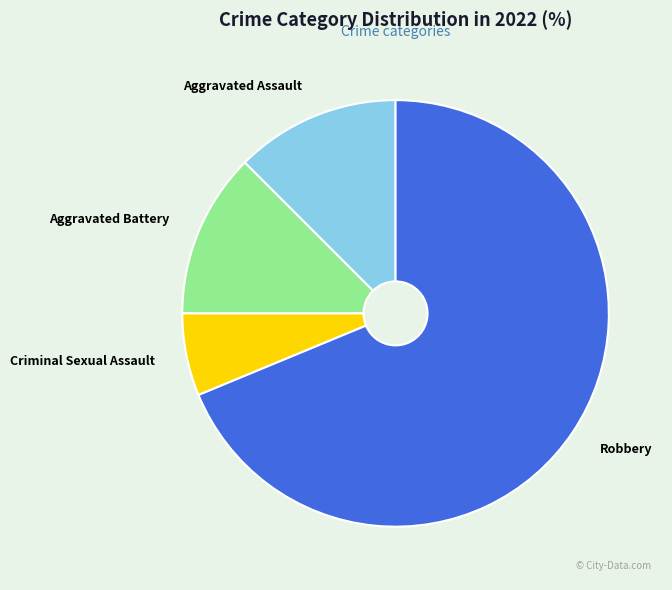

Does Robbery represent more than half of the total?

Yes